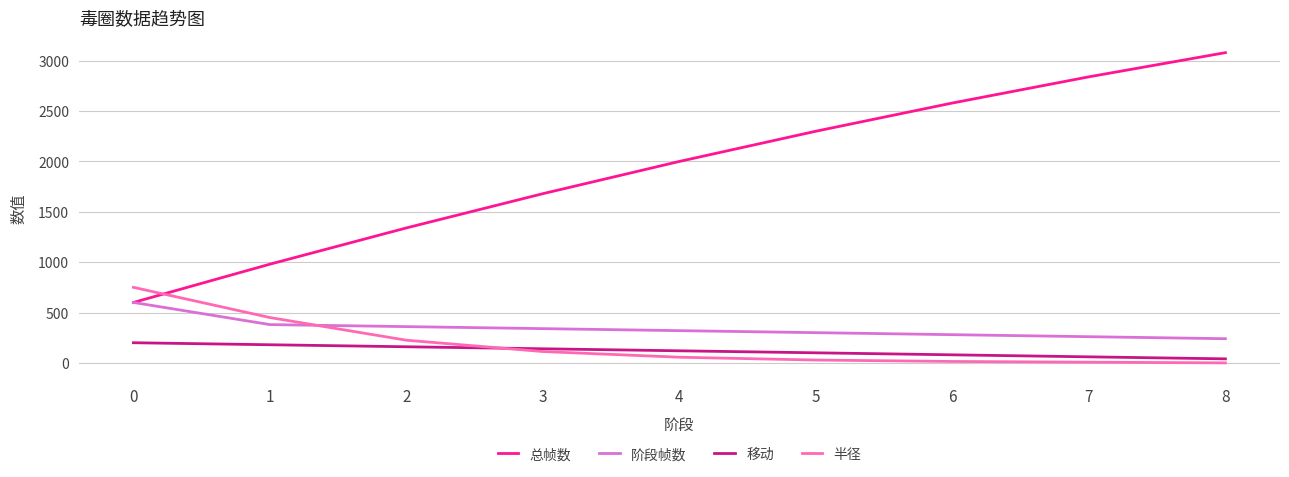

At which category does the chart reach its peak across all series?

8